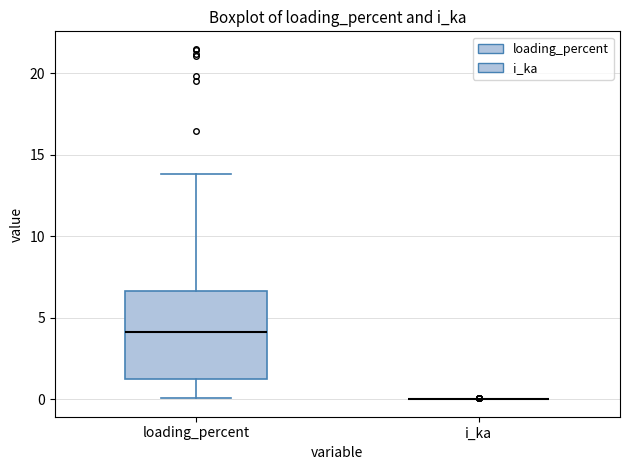

Where is the upper edge of the box for loading_percent on the y-axis? The values are not printed on the chart, so give them approximately, as read against the axis.

6.5